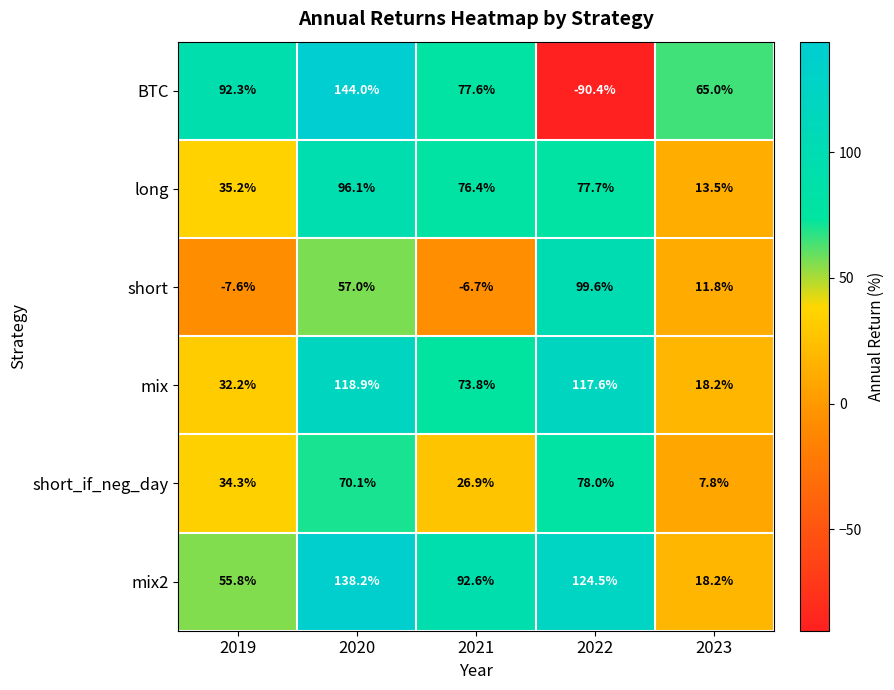

Reading right to left, list all the values displayed in this chart.

BTC: 65.0	-90.4	77.6	144.0	92.3
long: 13.5	77.7	76.4	96.1	35.2
short: 11.8	99.6	-6.7	57.0	-7.6
mix: 18.2	117.6	73.8	118.9	32.2
short_if_neg_day: 7.8	78.0	26.9	70.1	34.3
mix2: 18.2	124.5	92.6	138.2	55.8